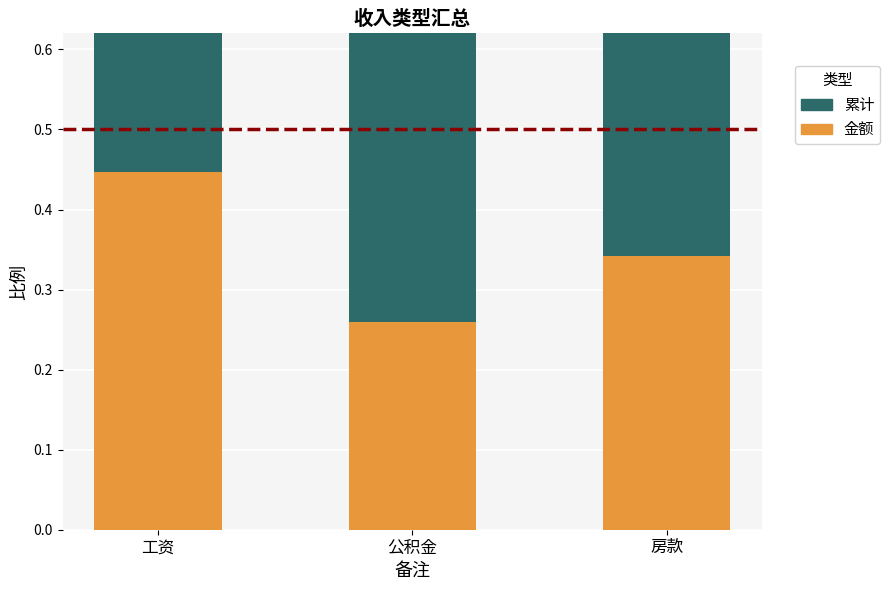

Which has a higher value, 公积金 or 工资?

公积金